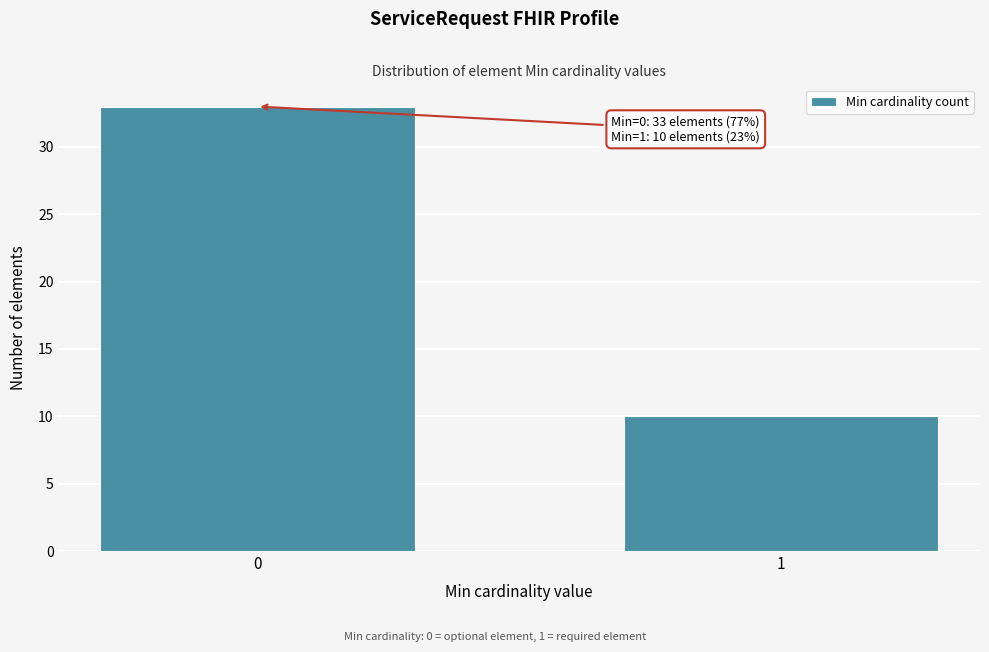

Reading left to right, what are all the values shown in this chart?

0=33	1=10